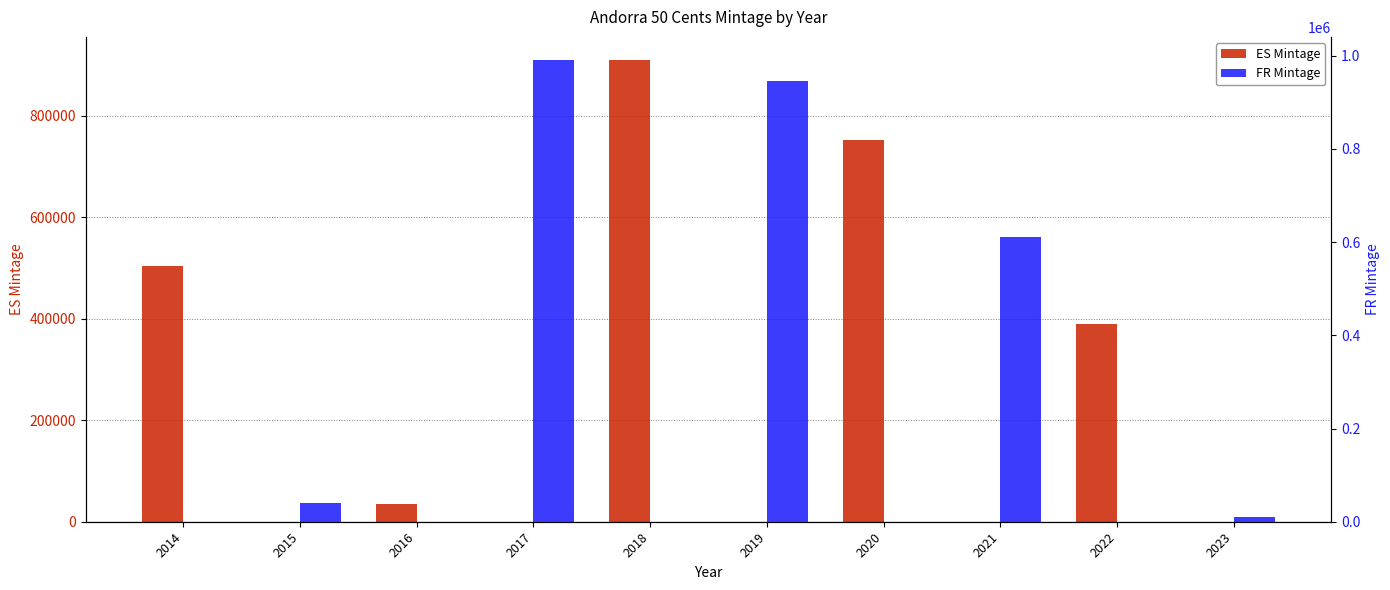

Count the number of data series in this chart.

2